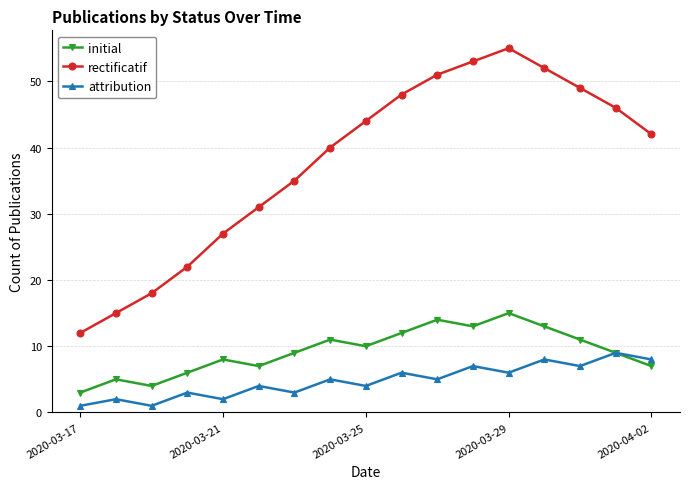

What is the smallest value displayed?

1